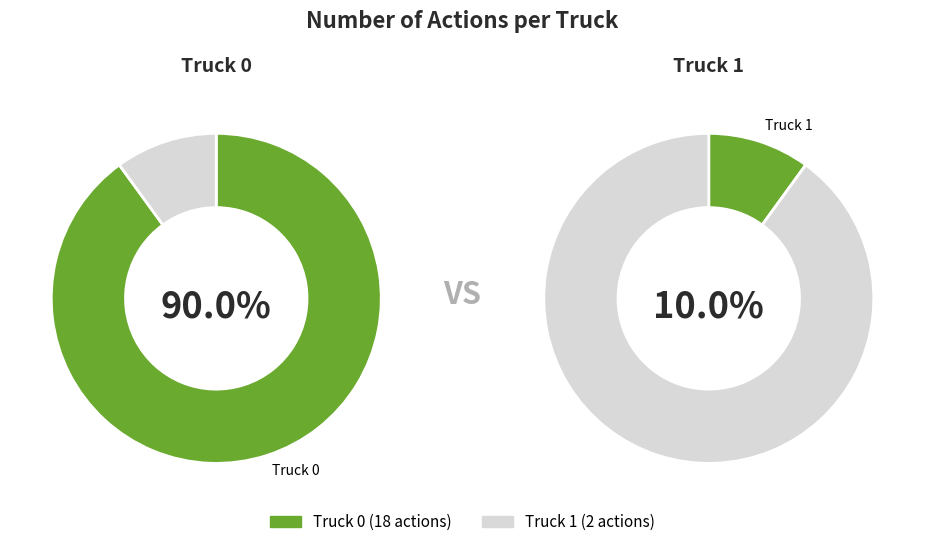

Which category has the smallest portion of the pie?

Truck 1